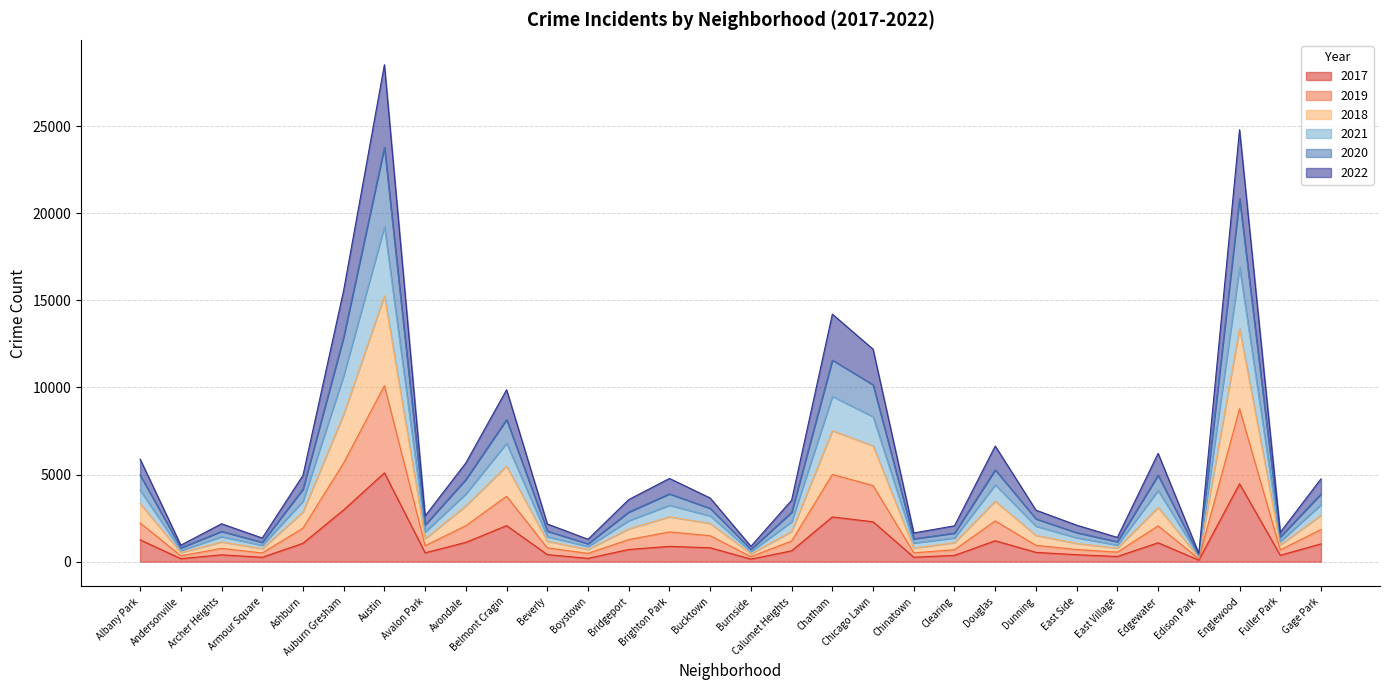

True or false: 2022 and 2018 intersect in this chart.

False